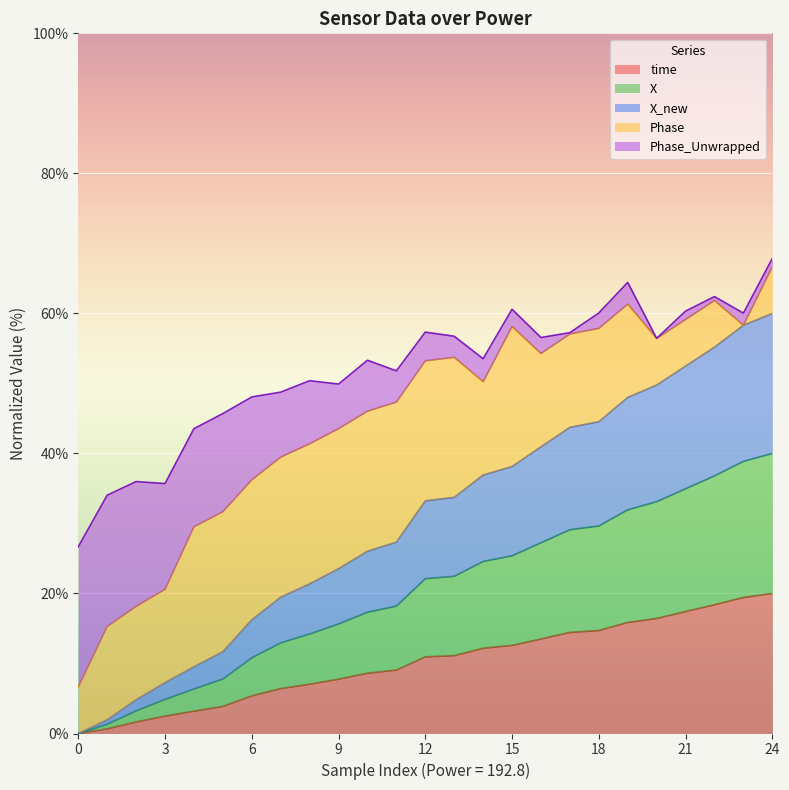

What is the maximum value for time?

20.0